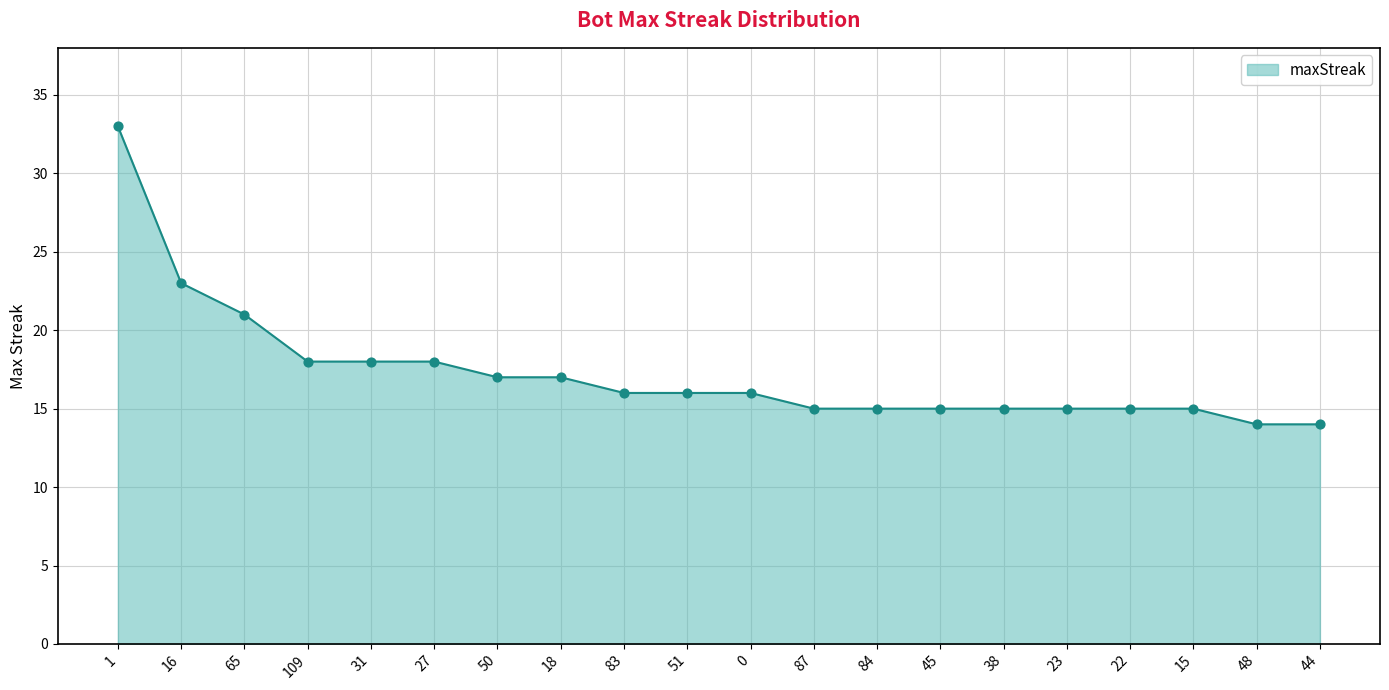

What is the ratio of the value at 38 to the value at 0?

0.9